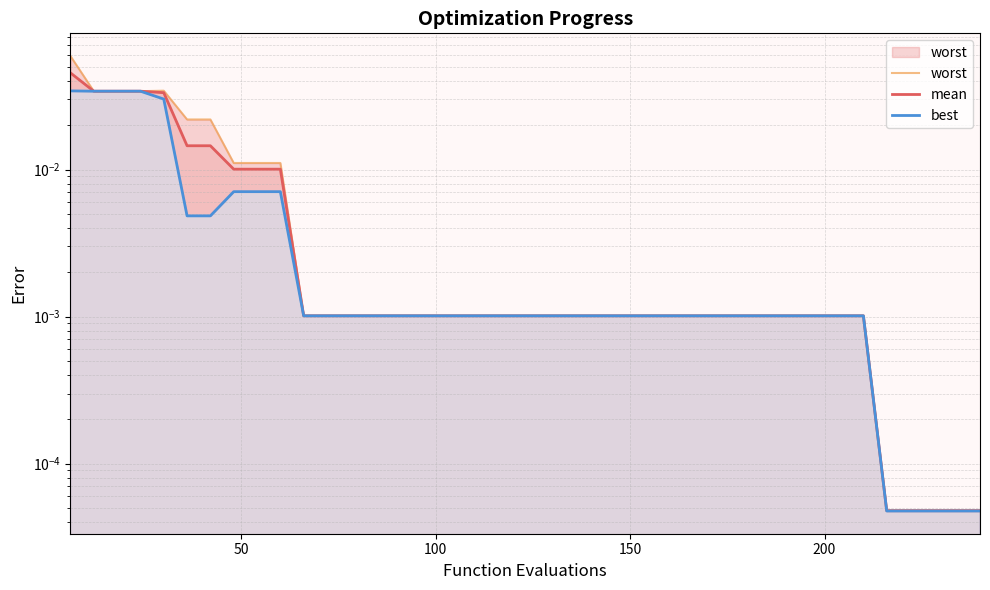

True or false: worst and best cross at least once.

False